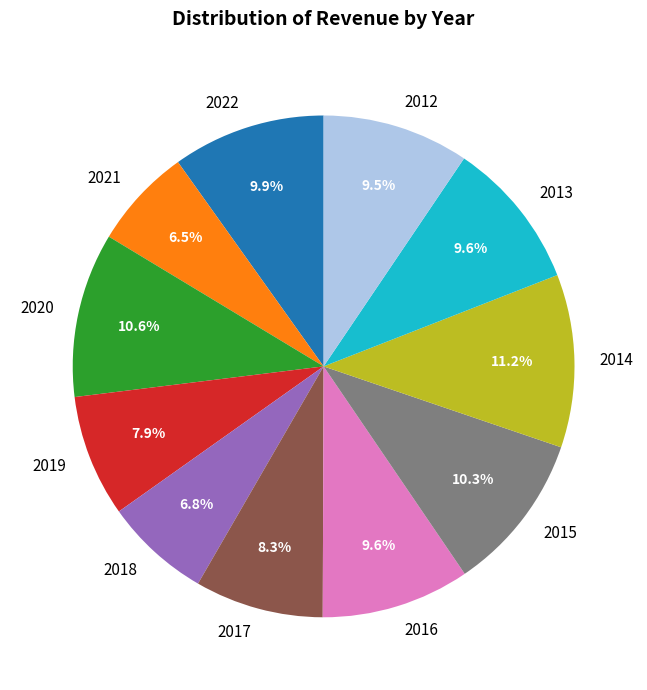

To the nearest percent, what is the difference between the 2021 and 2013 slice percentages?

3%